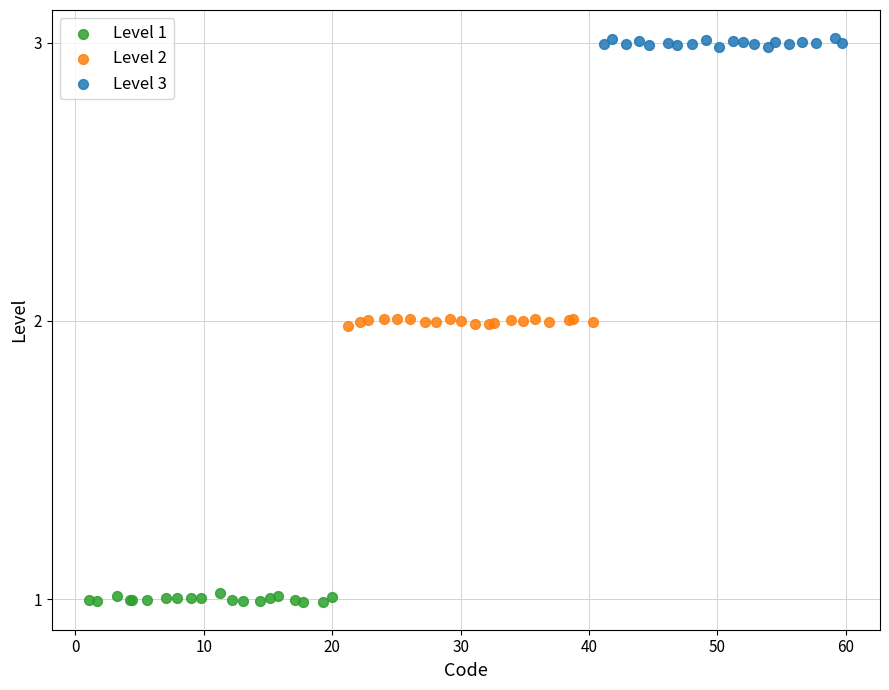

Which series reaches the minimum Y coordinate?

Level 1